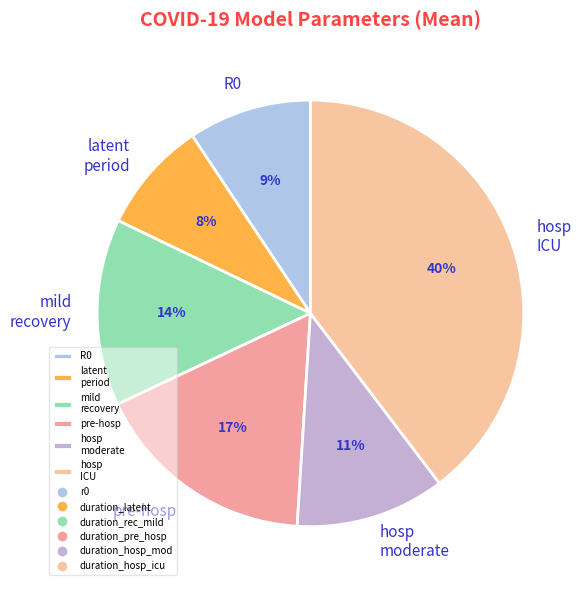

What is the ratio of the value at R0 to the value at latent period?

1.1